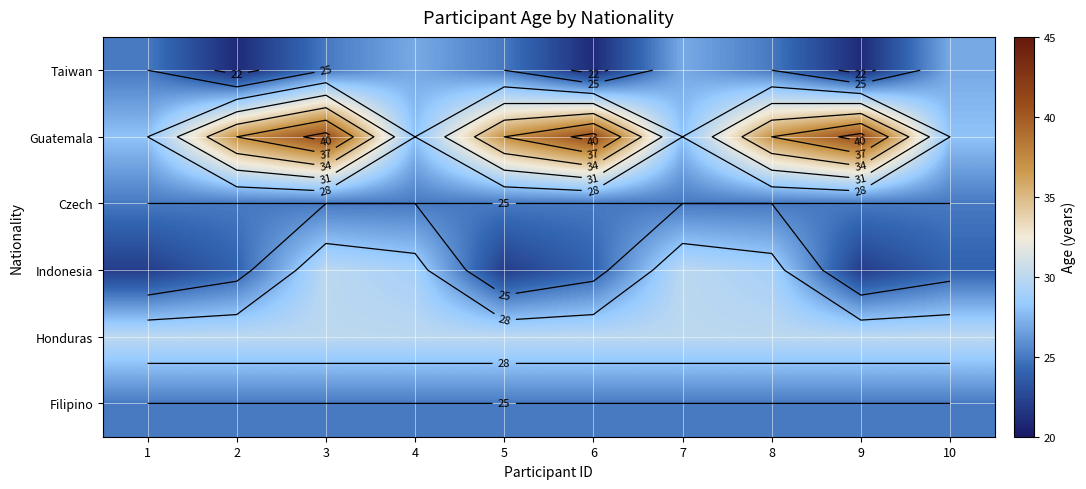

Which label corresponds to the largest value in the chart?

3